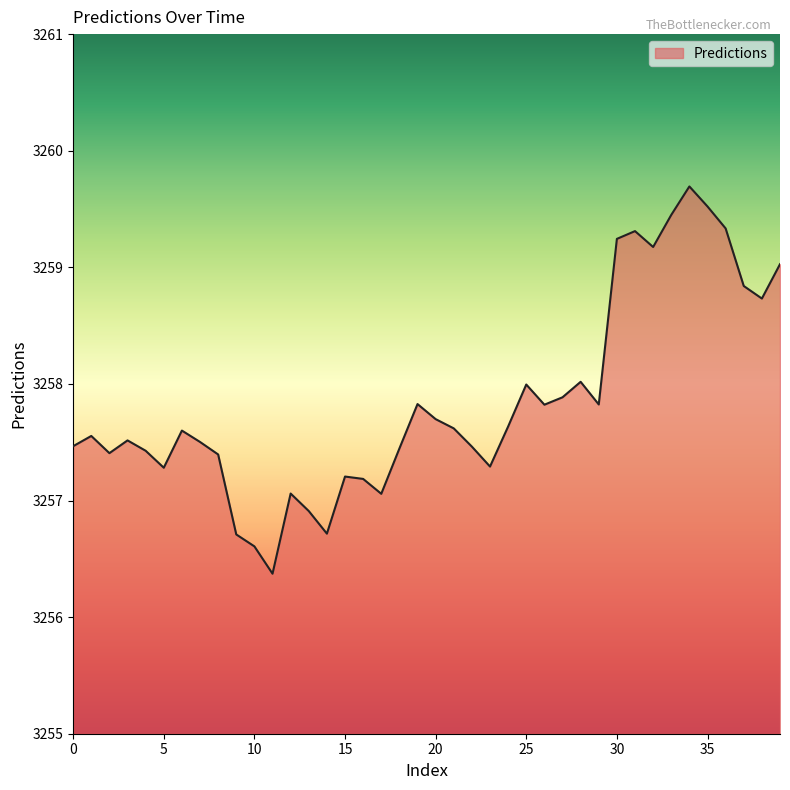

What is the minimum value shown in the chart?

3256.4